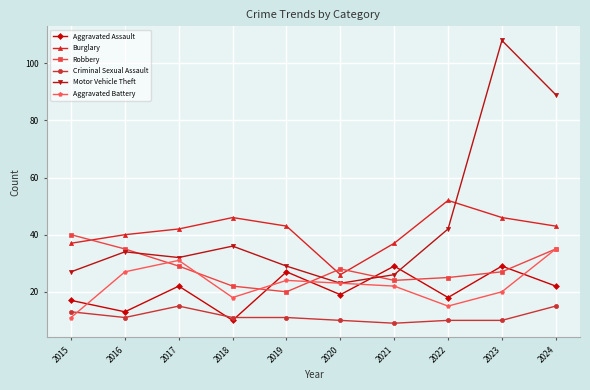

Is this an area chart (filled region under the line)?

No